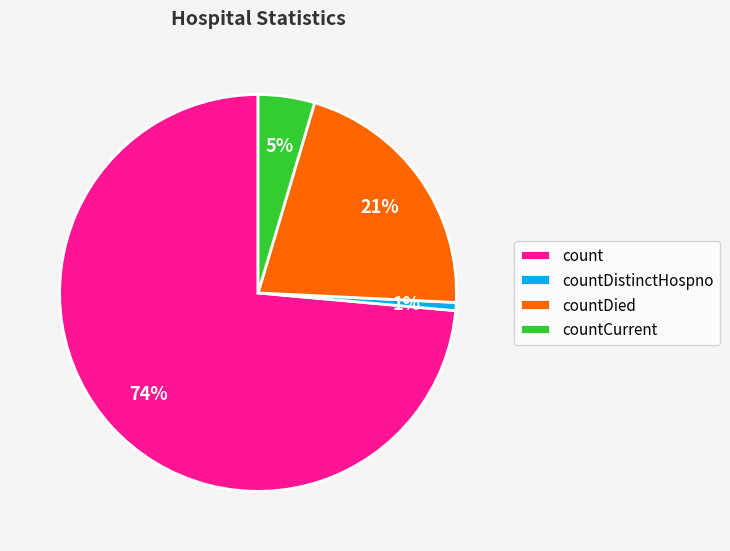

Between countDied and countCurrent, which is larger?

countDied